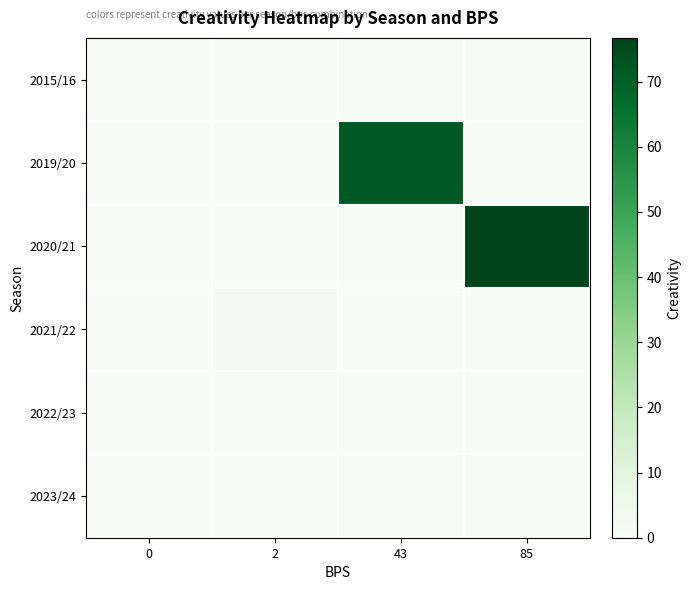

What is the maximum value shown in the chart?

76.7